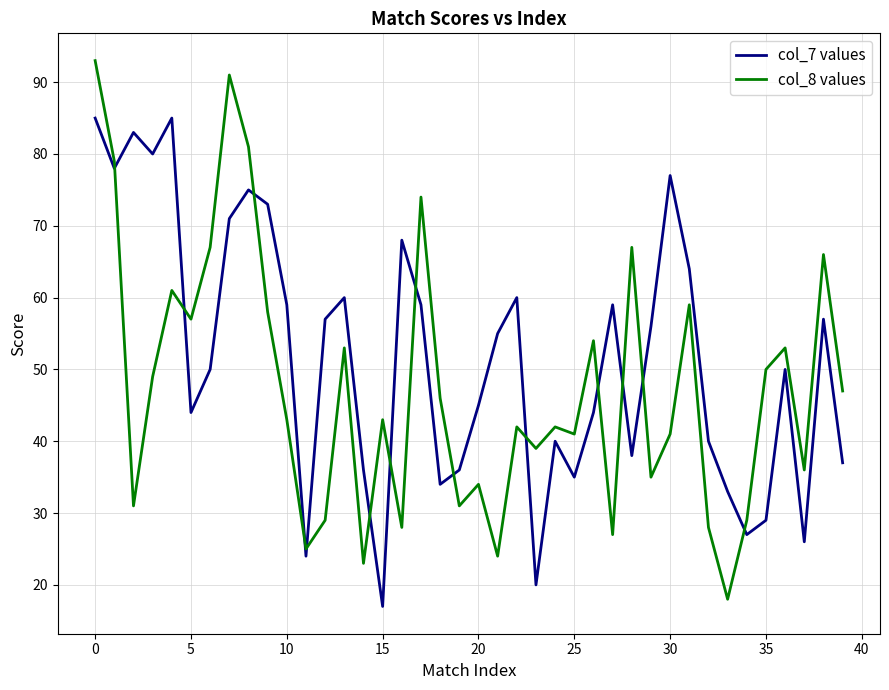

Which series has the largest range (max minus min)?

col_8 values